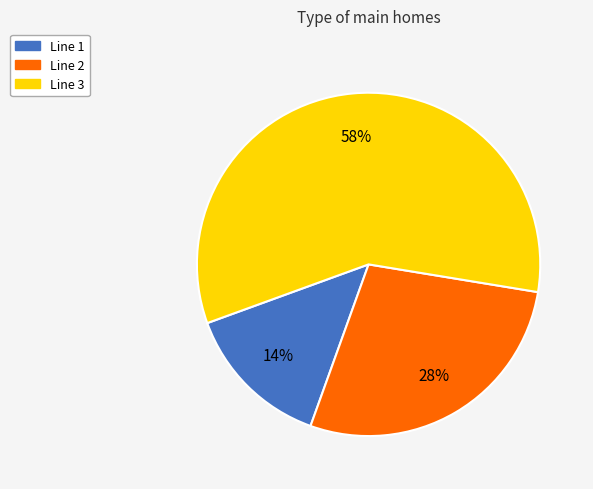

To the nearest percent, what is the difference between the Line 1 and Line 3 slice percentages?

44%